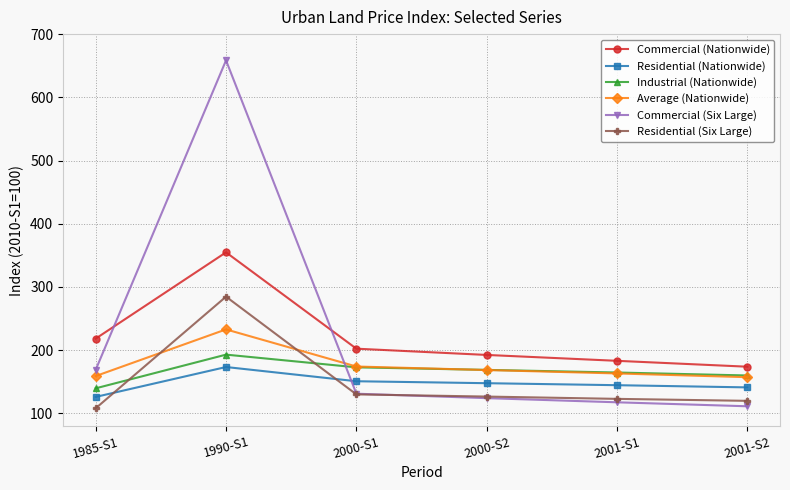

What is the minimum value shown in the chart?

108.1